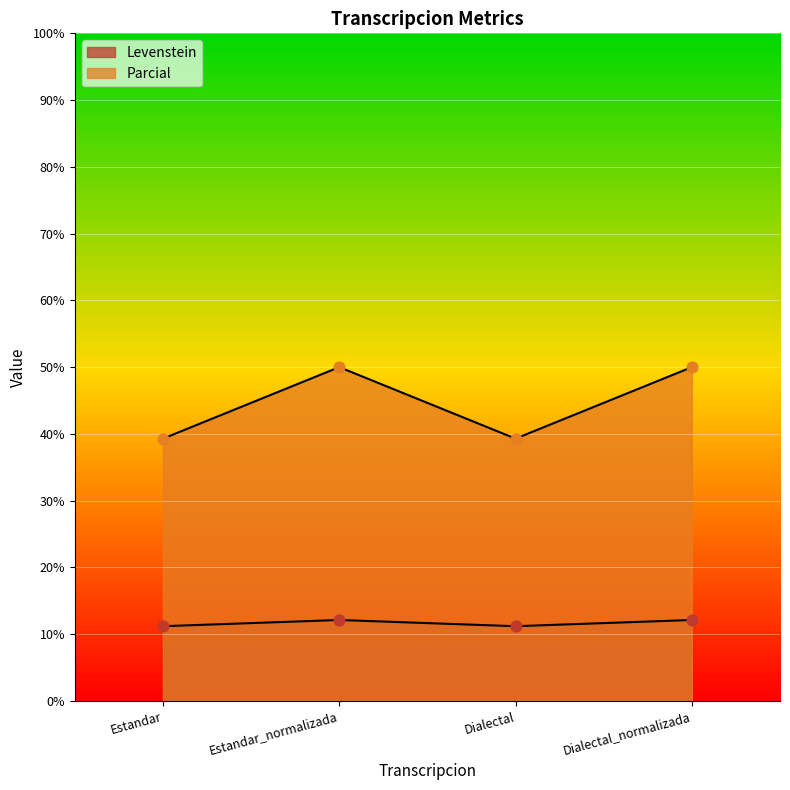

At which category is the sum across all series the highest?

Estandar_normalizada